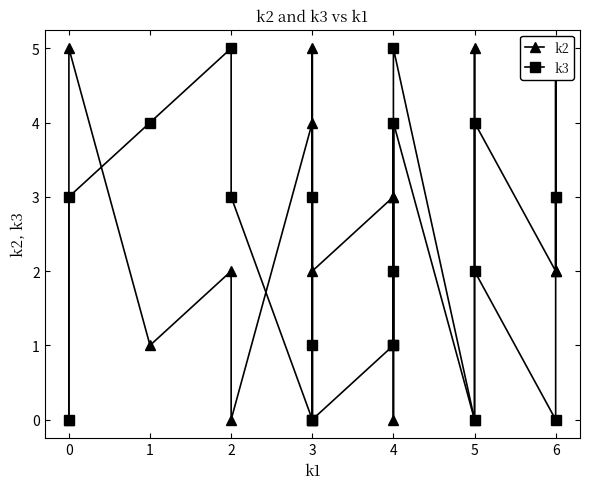

How many values in the k2 series exceed 2?

9